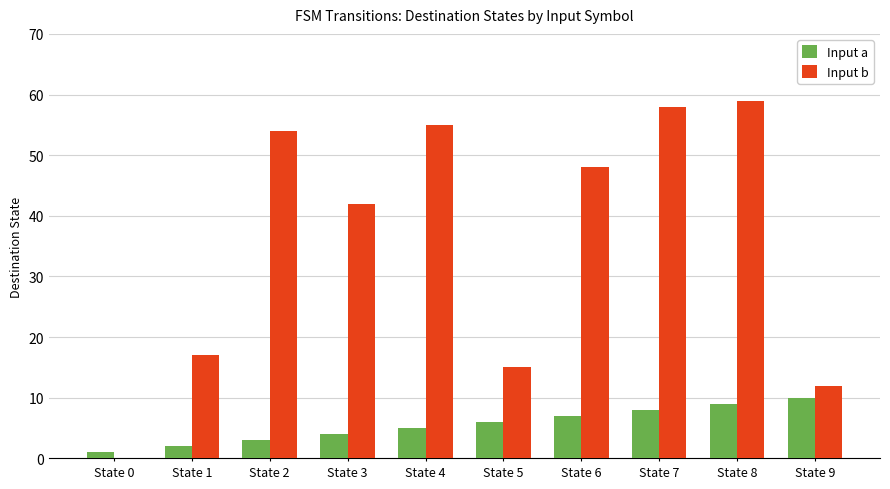

What is the sum of all Input a values?

55